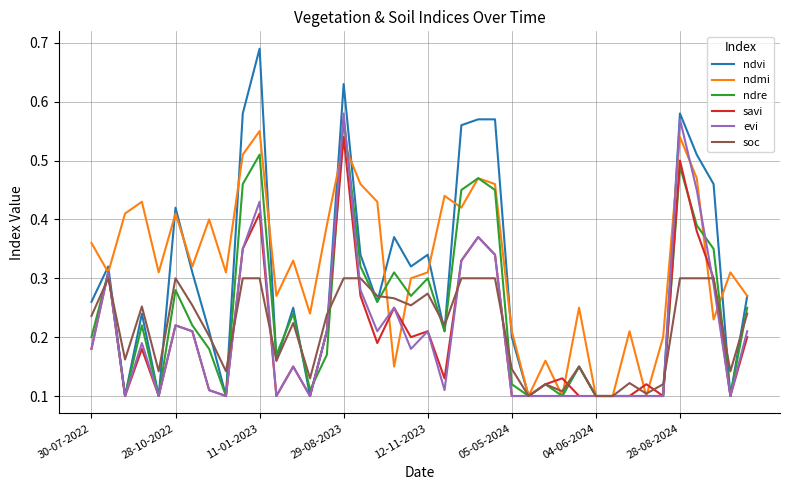

True or false: ndmi has more than 0 interior local peaks.

True